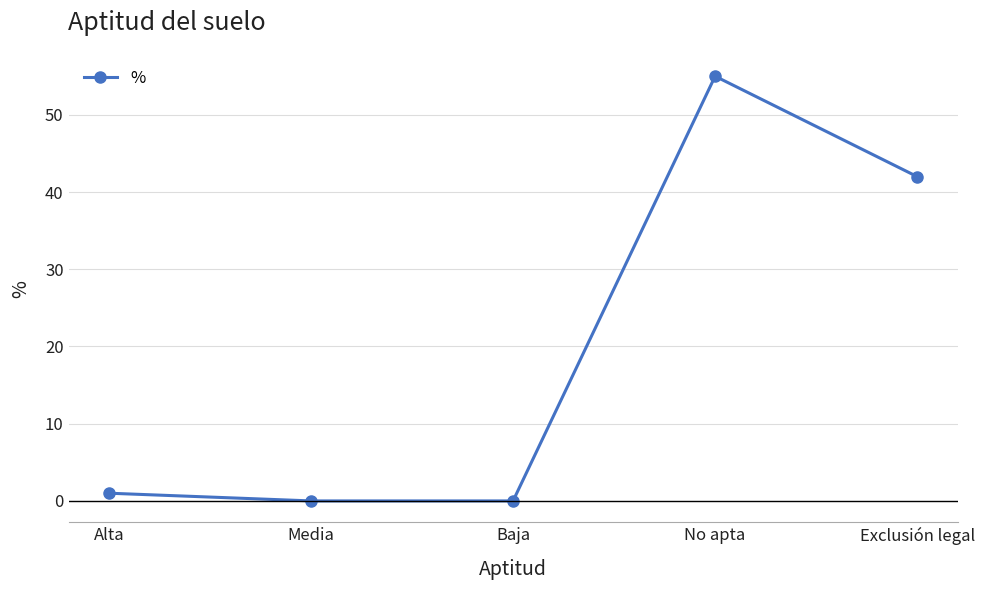

What is the label of the 3rd point from the right?

Baja